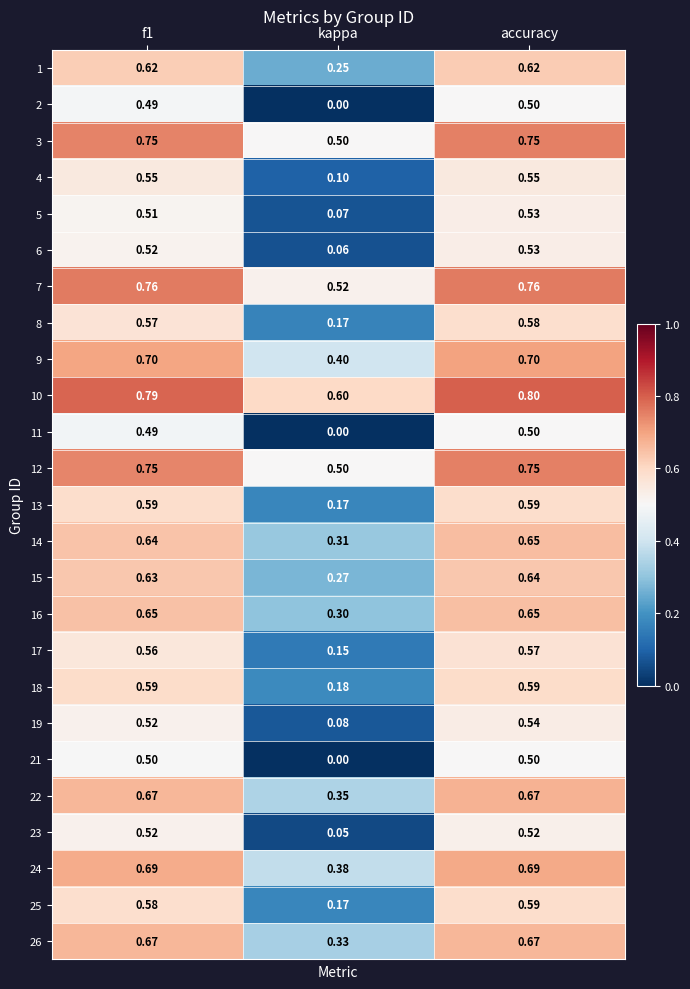

Which label corresponds to the smallest value in the chart?

kappa